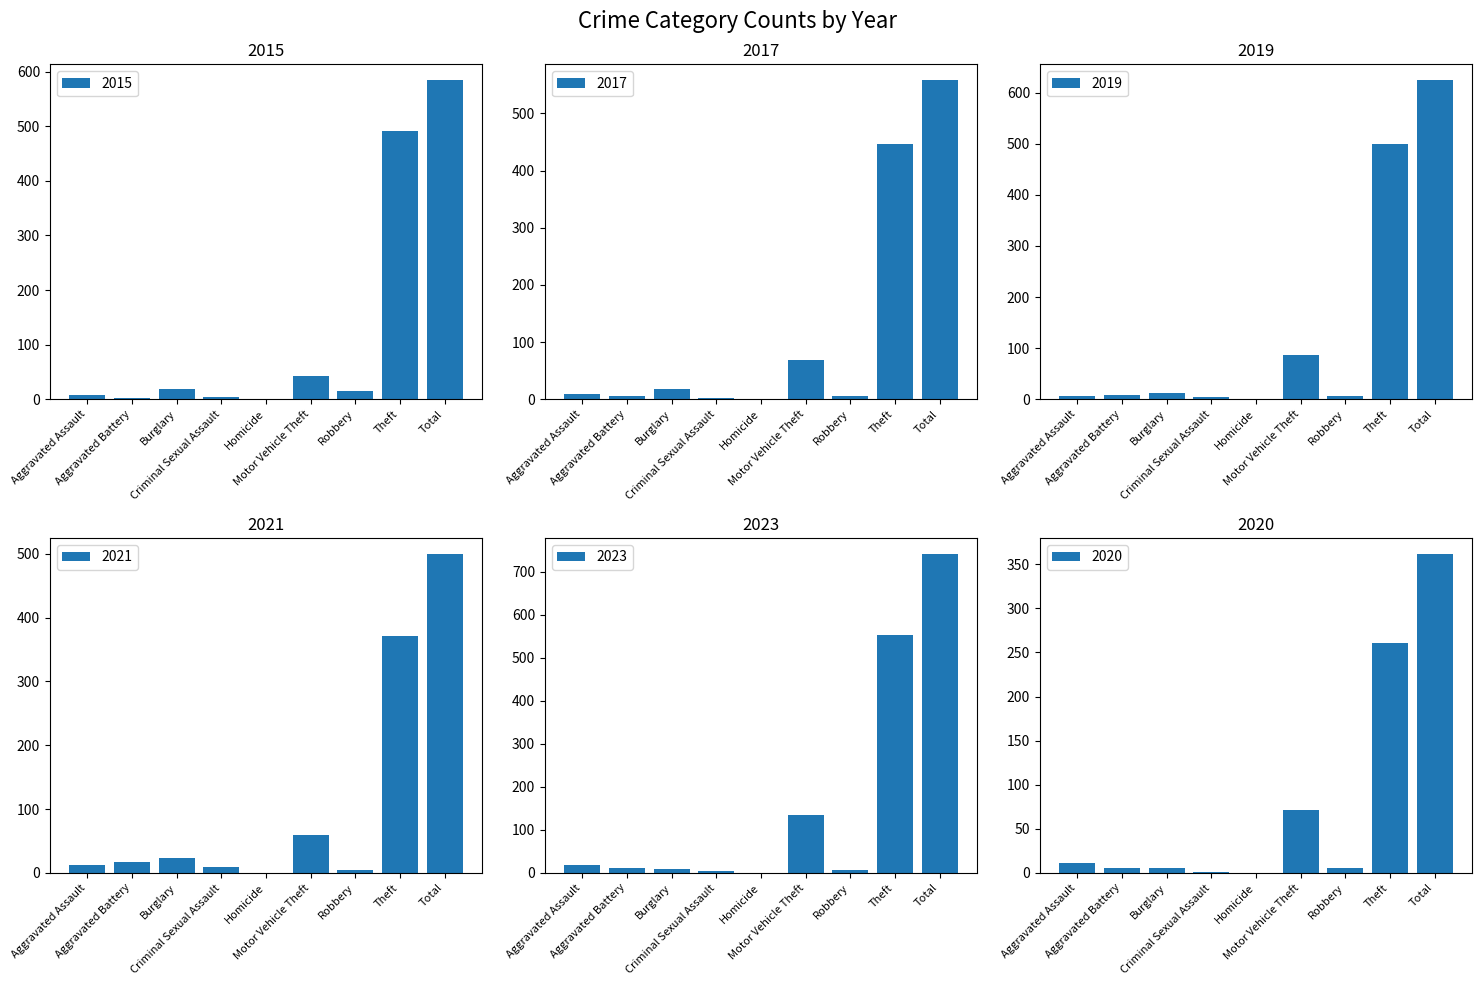

Is it true that 2021 equals 6 at Criminal Sexual Assault?

False